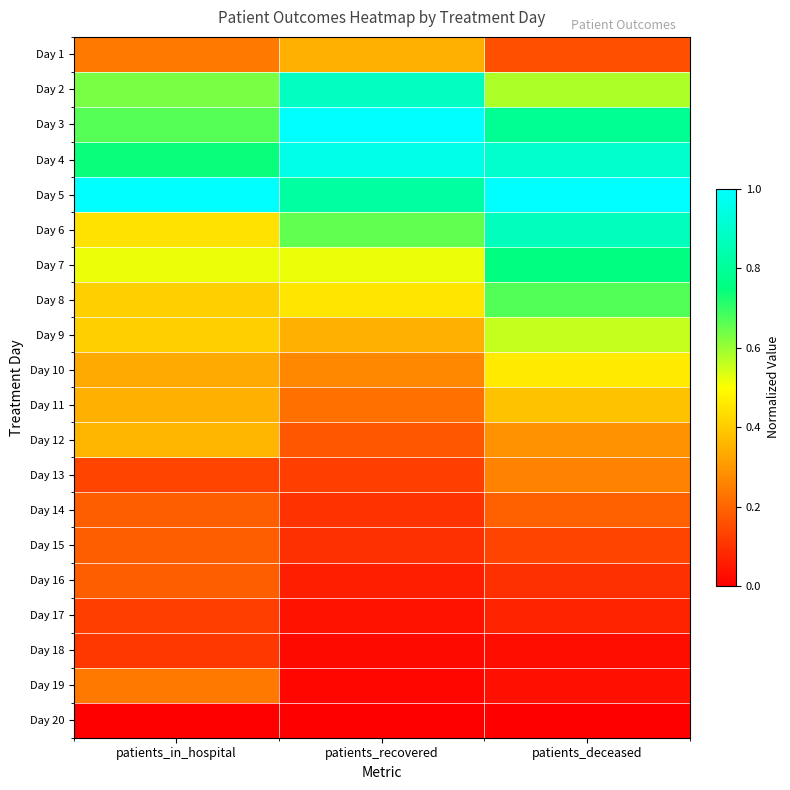

Reading left to right, list all the values displayed in this chart.

Day 1: patients_in_hospital=0.2	patients_recovered=0.3	patients_deceased=0.2
Day 2: patients_in_hospital=0.6	patients_recovered=0.9	patients_deceased=0.6
Day 3: patients_in_hospital=0.7	patients_recovered=1.0	patients_deceased=0.8
Day 4: patients_in_hospital=0.7	patients_recovered=1.0	patients_deceased=0.9
Day 5: patients_in_hospital=1.0	patients_recovered=0.8	patients_deceased=1.0
Day 6: patients_in_hospital=0.4	patients_recovered=0.7	patients_deceased=0.9
Day 7: patients_in_hospital=0.5	patients_recovered=0.5	patients_deceased=0.8
Day 8: patients_in_hospital=0.4	patients_recovered=0.5	patients_deceased=0.7
Day 9: patients_in_hospital=0.4	patients_recovered=0.3	patients_deceased=0.6
Day 10: patients_in_hospital=0.3	patients_recovered=0.3	patients_deceased=0.5
Day 11: patients_in_hospital=0.3	patients_recovered=0.2	patients_deceased=0.4
Day 12: patients_in_hospital=0.4	patients_recovered=0.2	patients_deceased=0.3
Day 13: patients_in_hospital=0.1	patients_recovered=0.1	patients_deceased=0.3
Day 14: patients_in_hospital=0.2	patients_recovered=0.1	patients_deceased=0.2
Day 15: patients_in_hospital=0.2	patients_recovered=0.1	patients_deceased=0.1
Day 16: patients_in_hospital=0.2	patients_recovered=0.1	patients_deceased=0.1
Day 17: patients_in_hospital=0.1	patients_recovered=0.0	patients_deceased=0.1
Day 18: patients_in_hospital=0.1	patients_recovered=0.0	patients_deceased=0.0
Day 19: patients_in_hospital=0.2	patients_recovered=0.0	patients_deceased=0.0
Day 20: patients_in_hospital=0.0	patients_recovered=0.0	patients_deceased=0.0